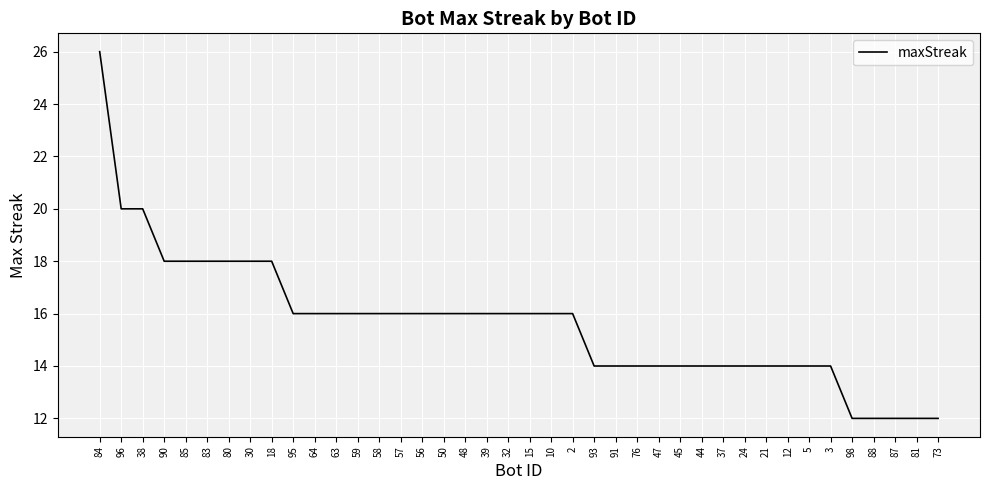

What is the difference between the values at 10 and 84?

10